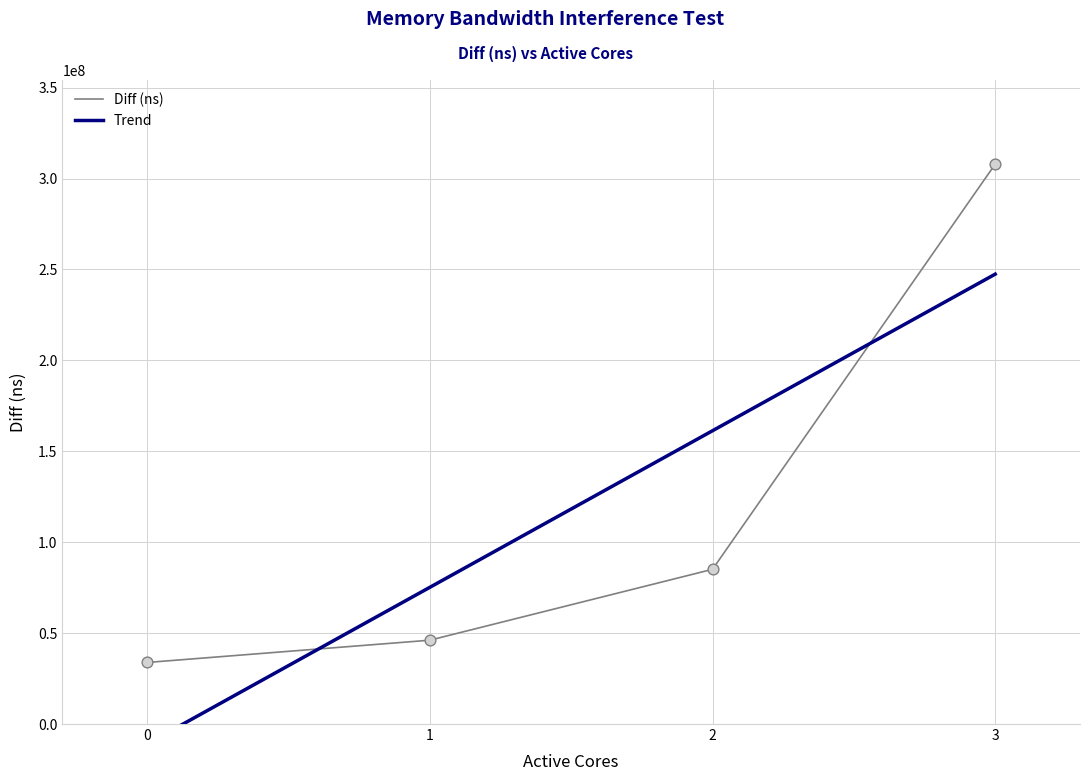

Which series has the largest total across all categories?

Trend